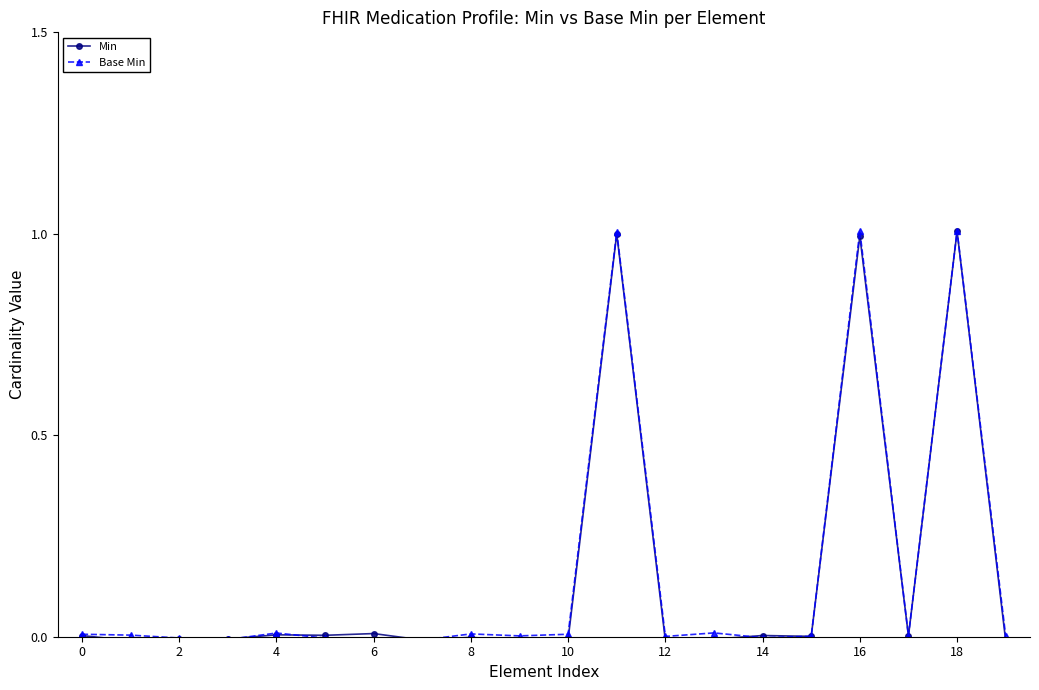

What is the highest value of the Base Min series?

1.0